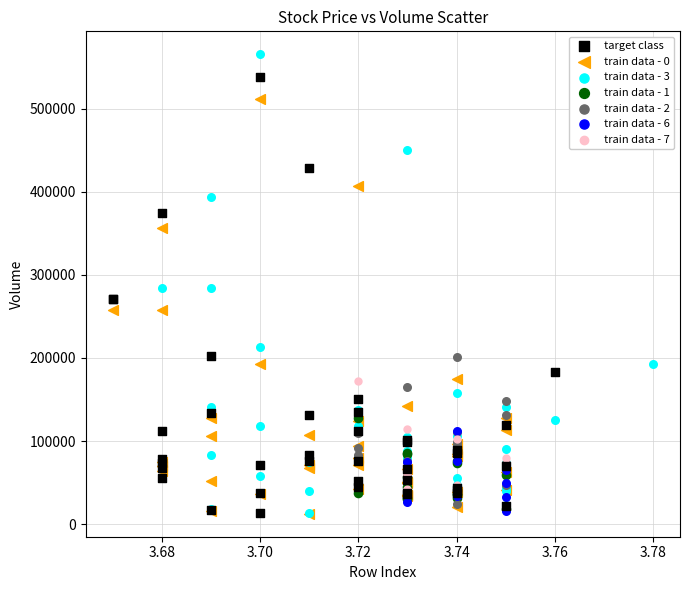

Which series has the widest spread of Y values?

train data - 3